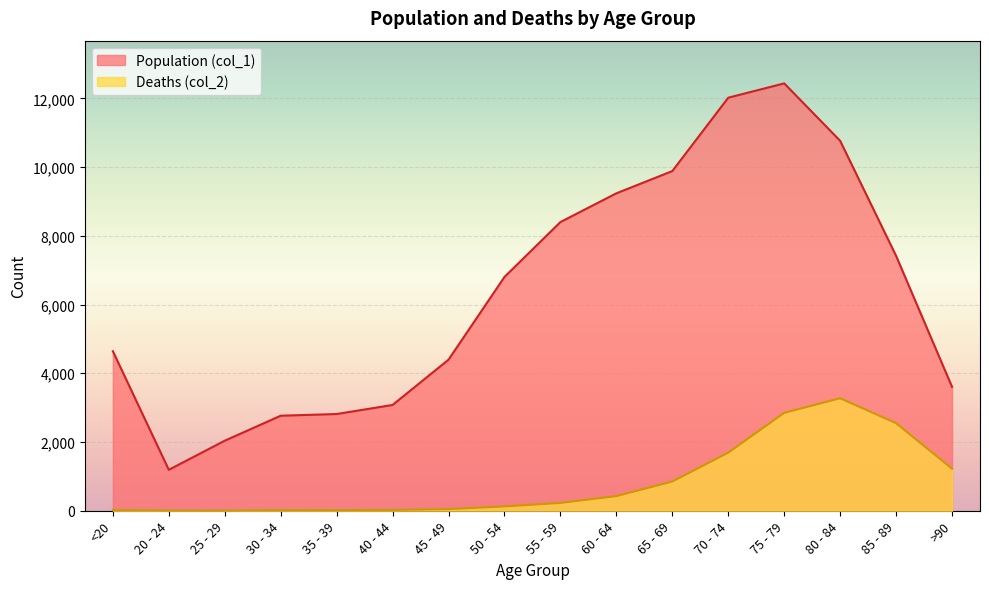

True or false: Deaths (col_2) and Population (col_1) cross at least once.

False